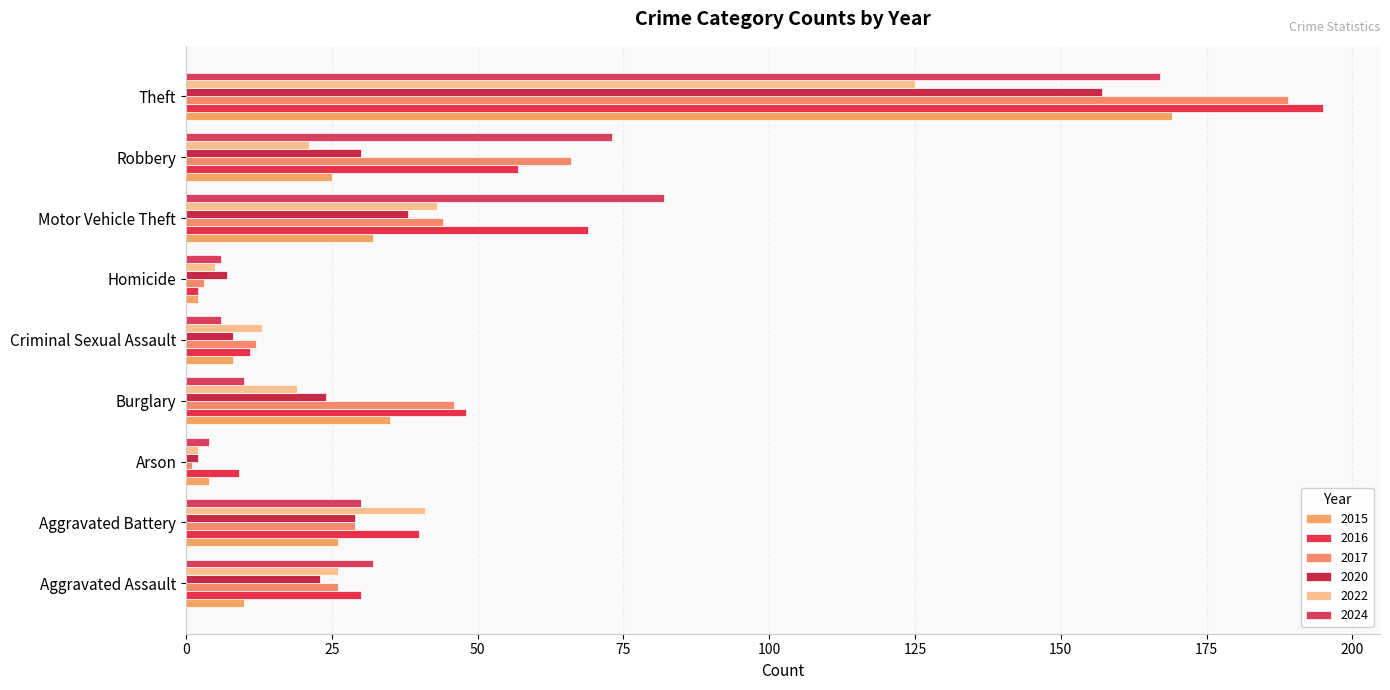

Reading left to right, list all the values displayed in this chart.

2015: Aggravated Assault=10	Aggravated Battery=26	Arson=4	Burglary=35	Criminal Sexual Assault=8	Homicide=2	Motor Vehicle Theft=32	Robbery=25	Theft=169
2016: Aggravated Assault=30	Aggravated Battery=40	Arson=9	Burglary=48	Criminal Sexual Assault=11	Homicide=2	Motor Vehicle Theft=69	Robbery=57	Theft=195
2017: Aggravated Assault=26	Aggravated Battery=29	Arson=1	Burglary=46	Criminal Sexual Assault=12	Homicide=3	Motor Vehicle Theft=44	Robbery=66	Theft=189
2020: Aggravated Assault=23	Aggravated Battery=29	Arson=2	Burglary=24	Criminal Sexual Assault=8	Homicide=7	Motor Vehicle Theft=38	Robbery=30	Theft=157
2022: Aggravated Assault=26	Aggravated Battery=41	Arson=2	Burglary=19	Criminal Sexual Assault=13	Homicide=5	Motor Vehicle Theft=43	Robbery=21	Theft=125
2024: Aggravated Assault=32	Aggravated Battery=30	Arson=4	Burglary=10	Criminal Sexual Assault=6	Homicide=6	Motor Vehicle Theft=82	Robbery=73	Theft=167